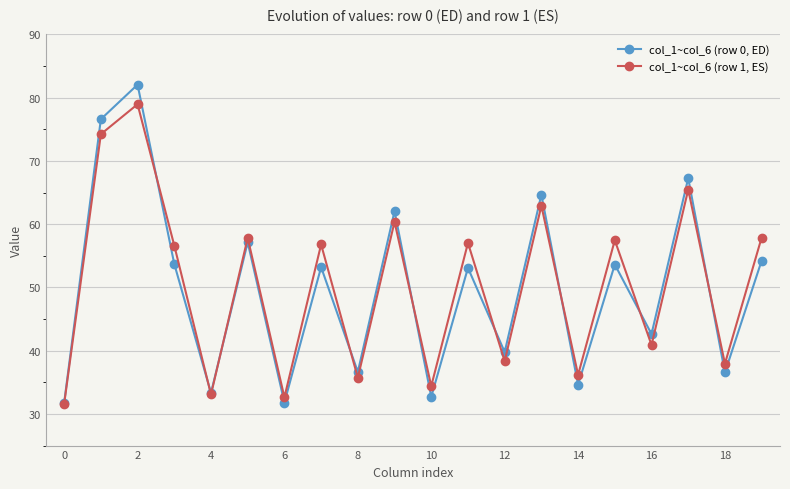

What is the sum of all col_1~col_6 (row 1, ES) values?

1006.4